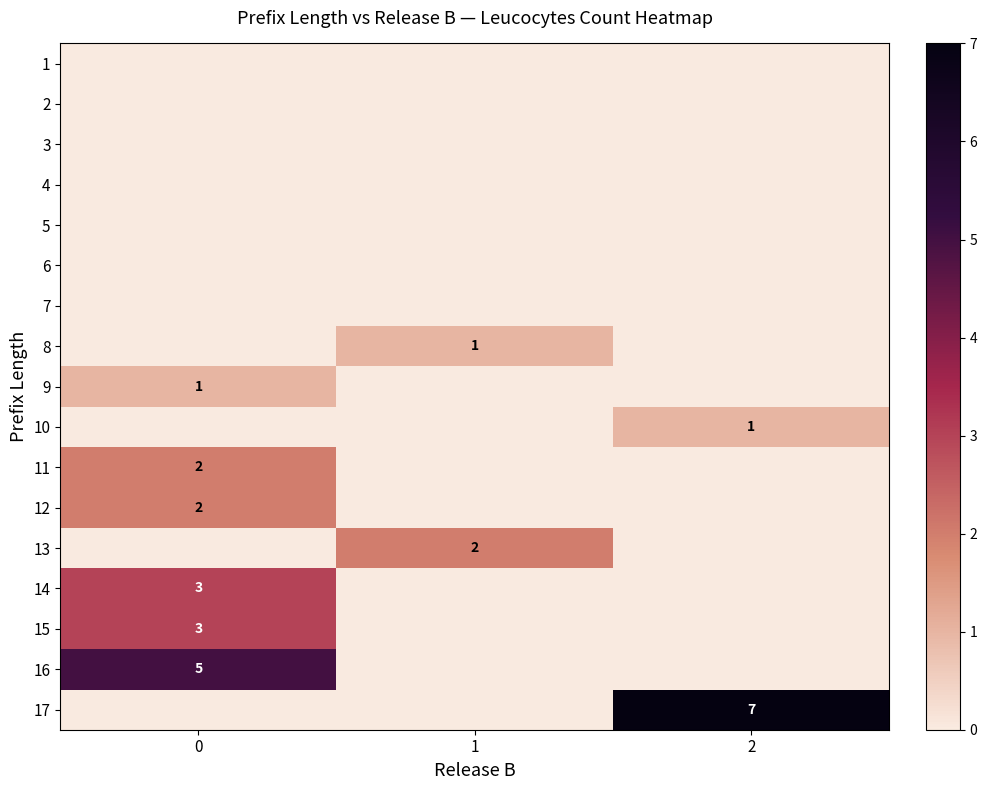

Reading left to right, what are all the values shown in this chart?

row_0: 0	0	0
row_1: 0	0	0
row_2: 0	0	0
row_3: 0	0	0
row_4: 0	0	0
row_5: 0	0	0
row_6: 0	0	0
row_7: 0	1	0
row_8: 1	0	0
row_9: 0	0	1
row_10: 2	0	0
row_11: 2	0	0
row_12: 0	2	0
row_13: 3	0	0
row_14: 3	0	0
row_15: 5	0	0
row_16: 0	0	7